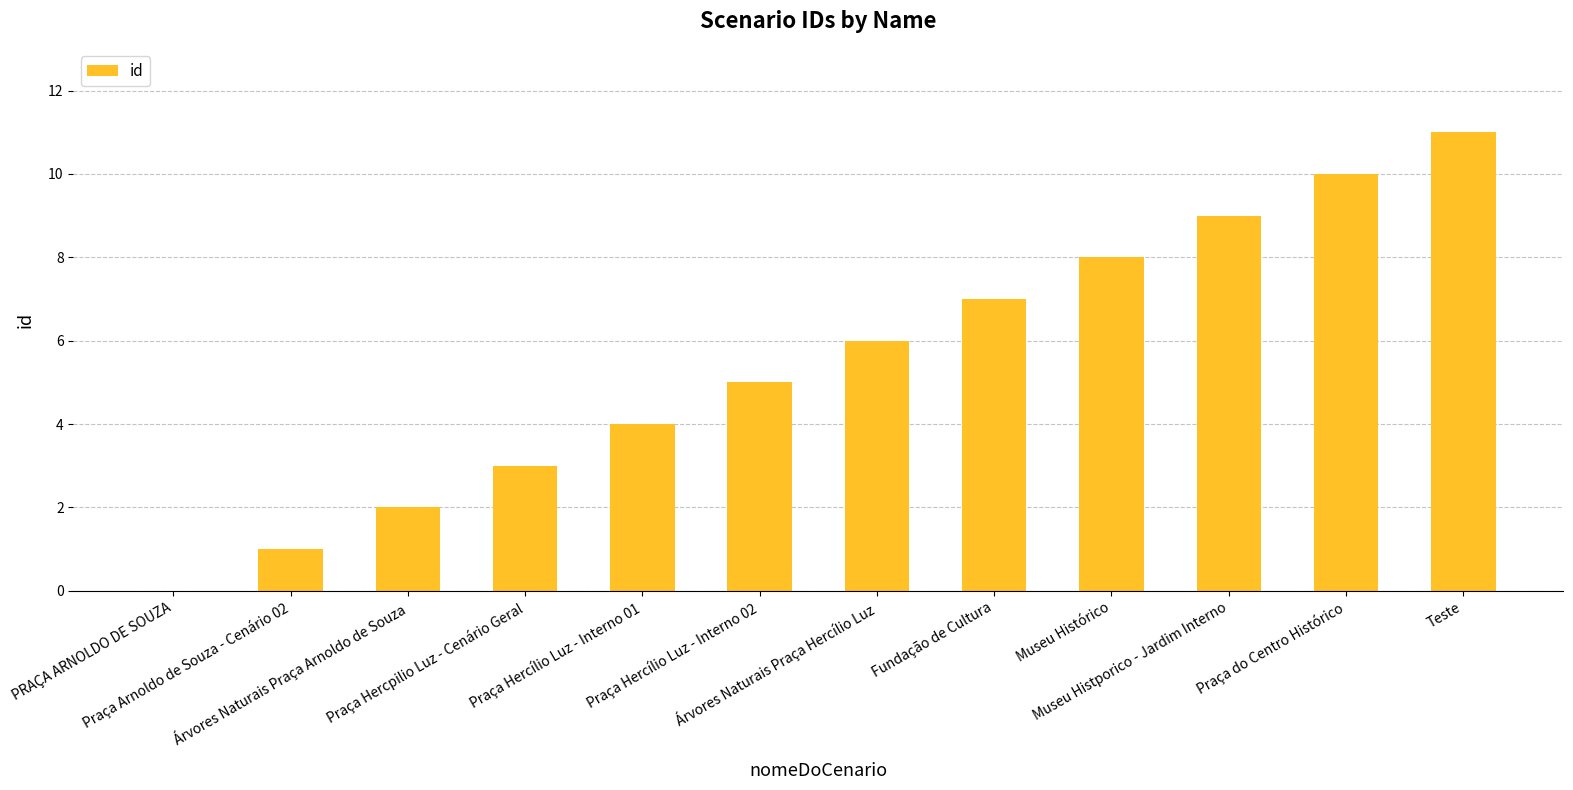

Which label corresponds to the largest value in the chart?

Teste